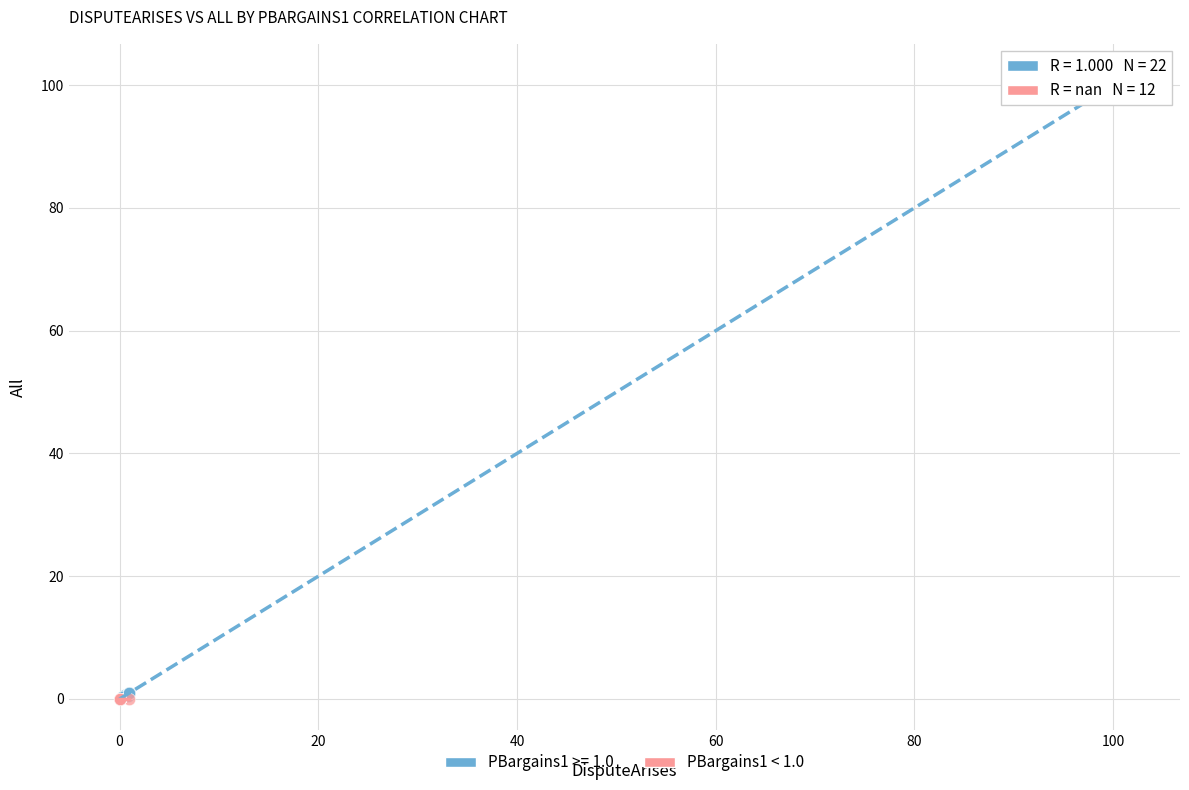

What are all the series names shown in the legend?

PBargains1 >= 1.0, PBargains1 < 1.0